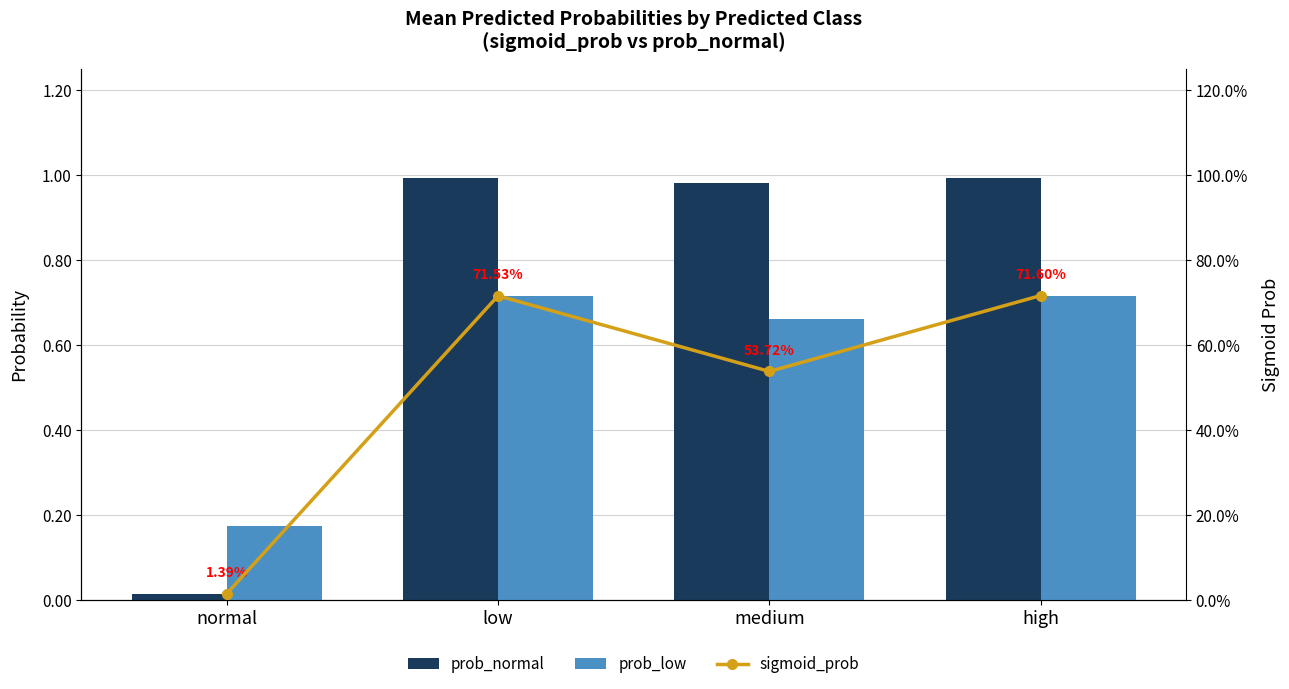

The value of prob_normal at normal is 0.0. True or false?

True